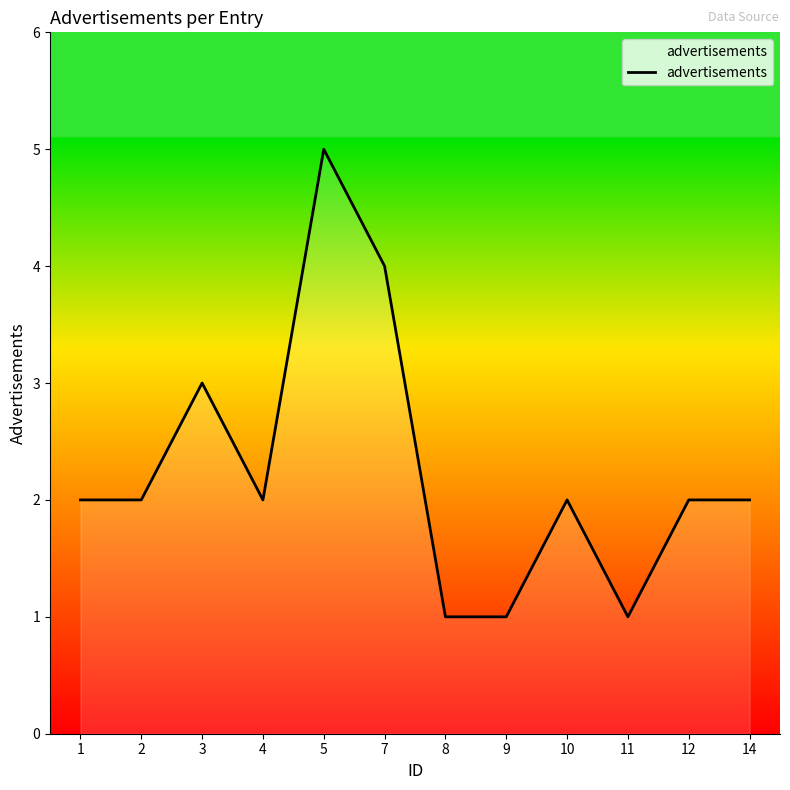

At which category does the chart reach its peak across all series?

5